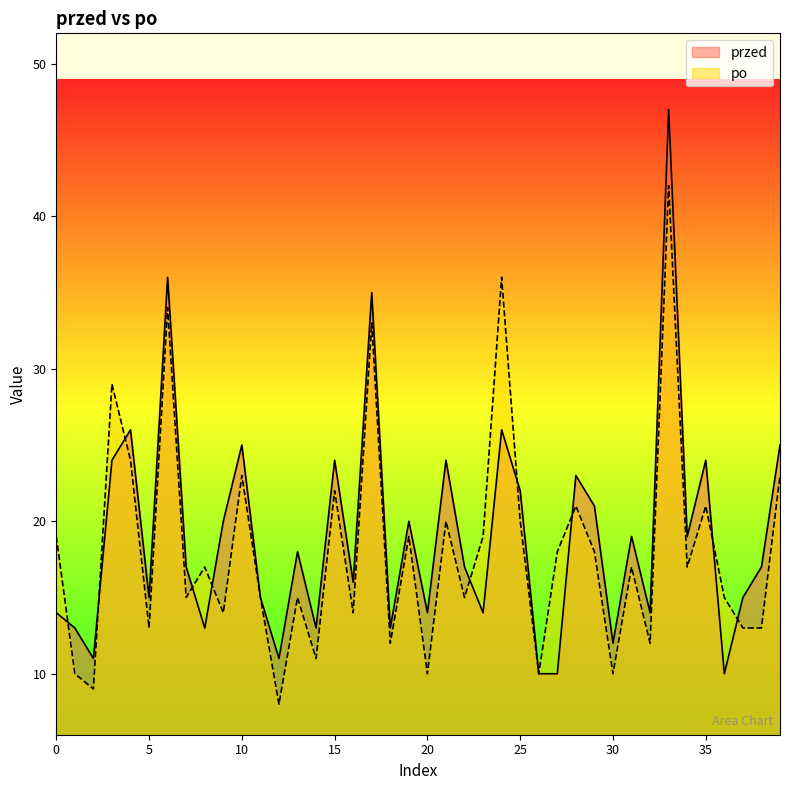

True or false: po has a value of 12 at 19.

False